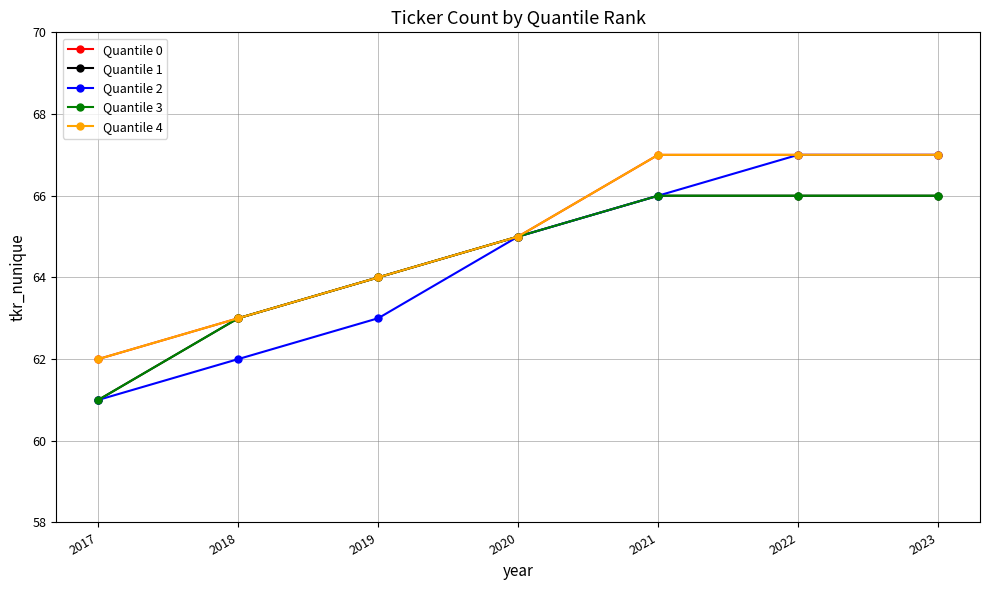

Does the chart have visible grid lines?

Yes